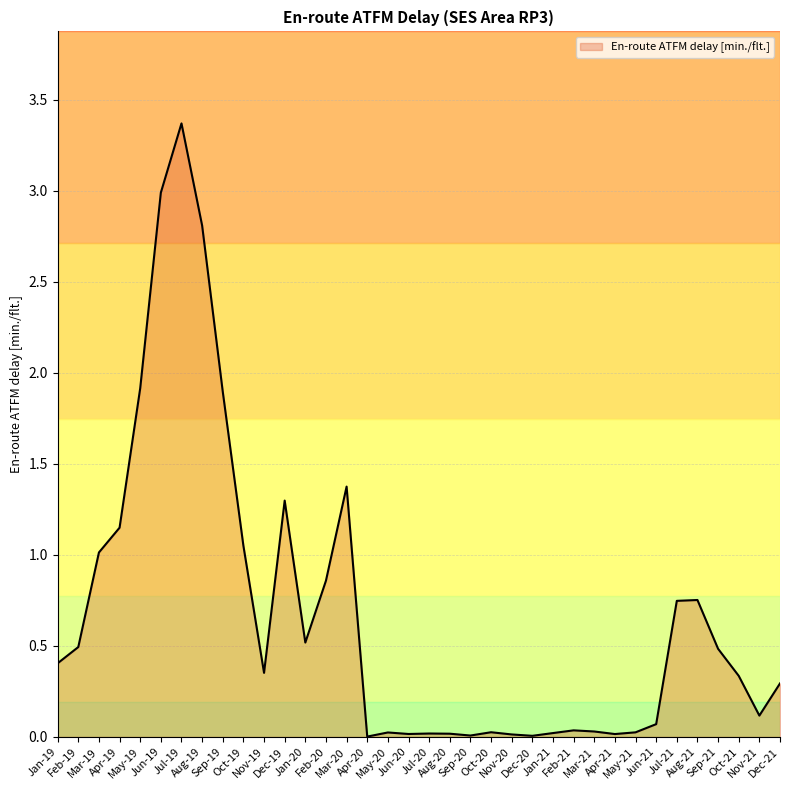

True or false: there are more than 2 points higher than both neighbors.

True